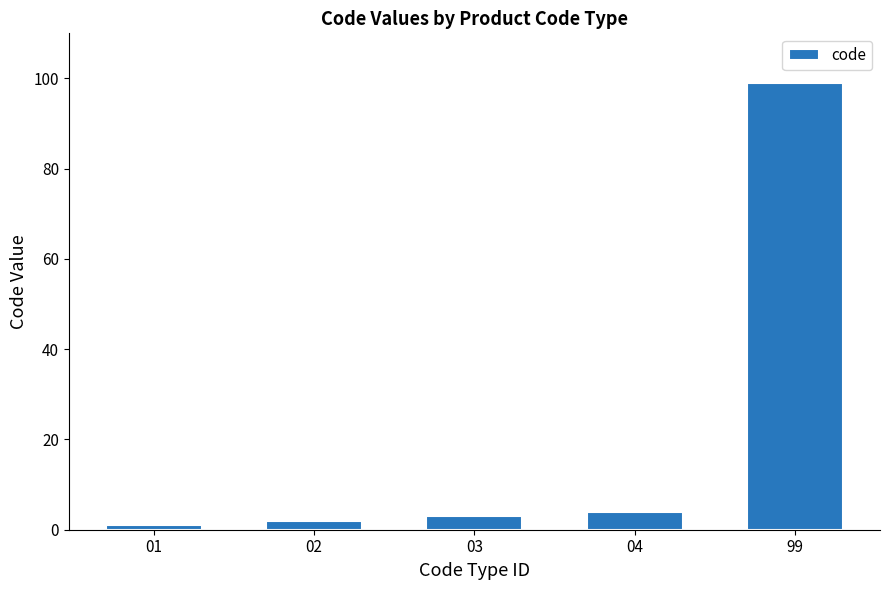

How many series are shown in this chart?

1